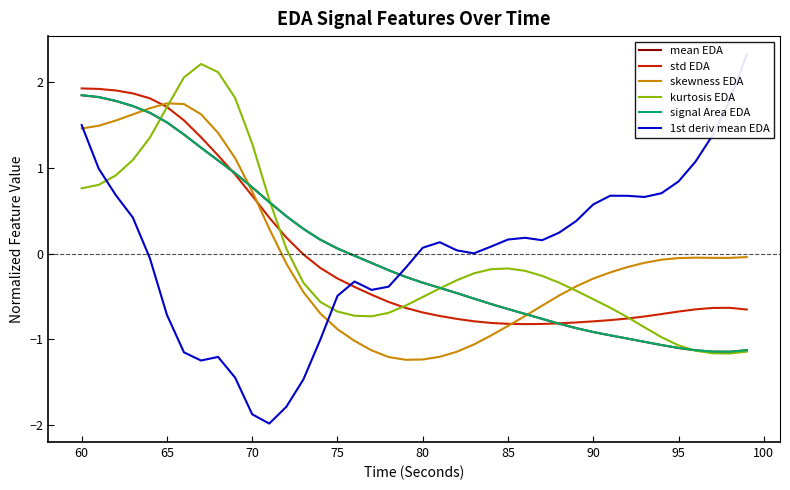

Is the value of std EDA at 90 greater than the value of mean EDA at 80?

No